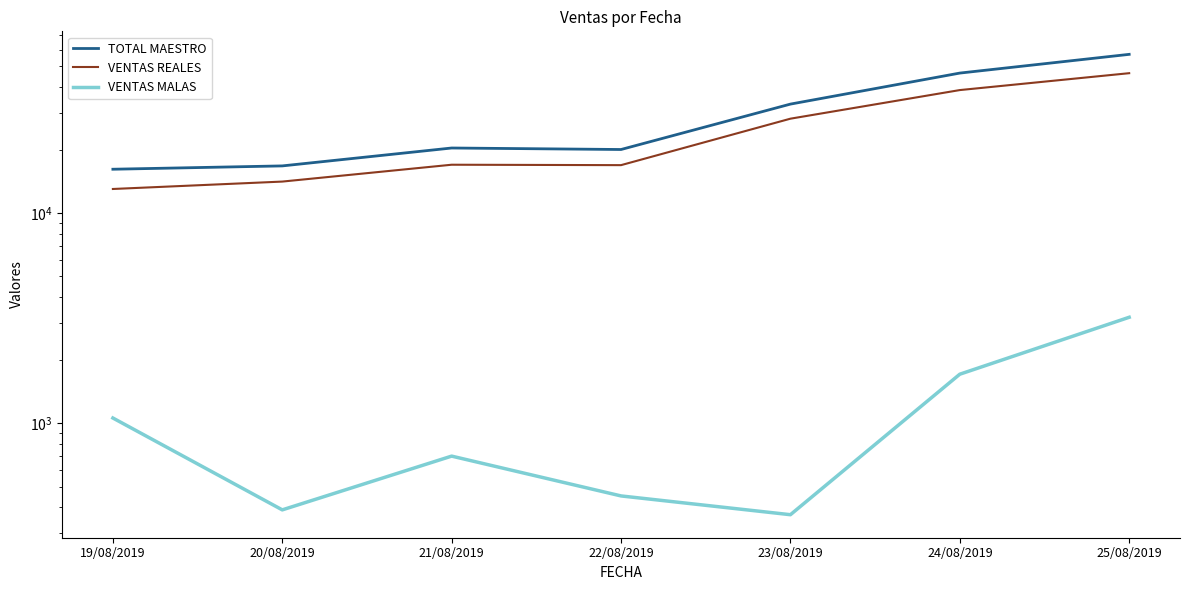

Rank the series by their maximum value, from lowest to highest.

VENTAS MALAS, VENTAS REALES, TOTAL MAESTRO